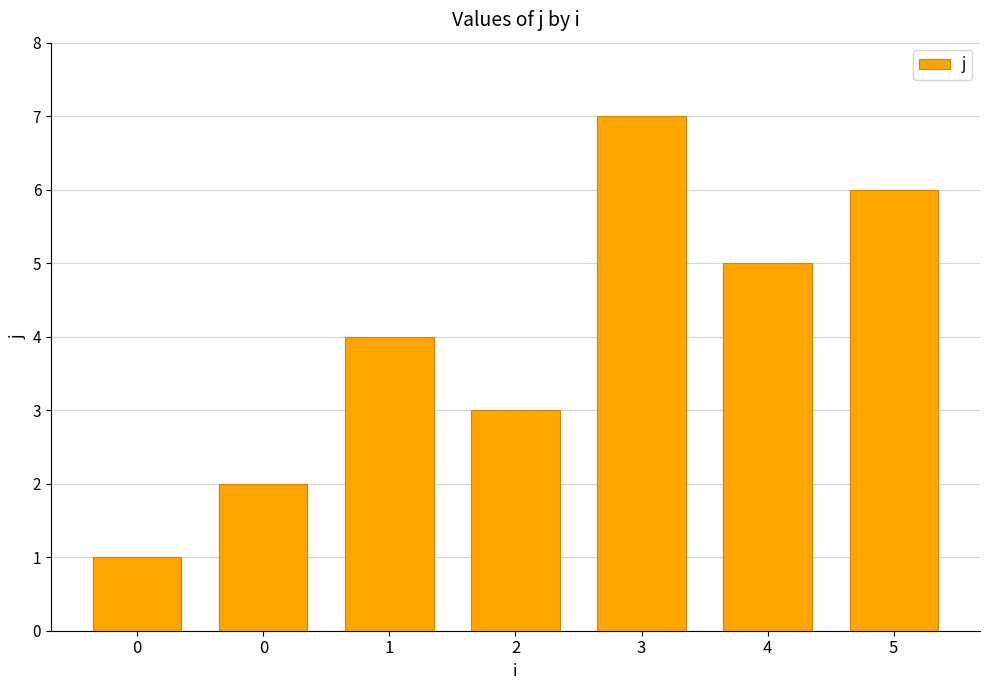

Approximately how many times larger is the value at 5 compared to 1?

1.5